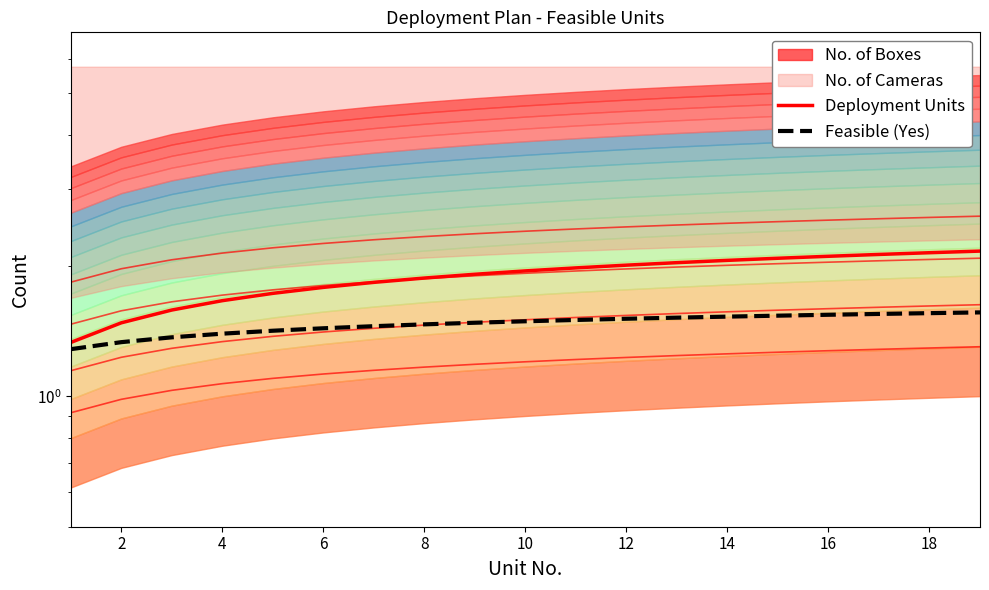

True or false: Feasible (Yes) has a value of 0.6 at 12.

False